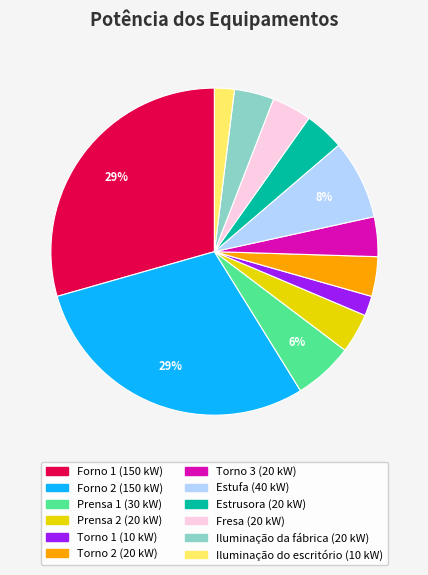

Is there a majority slice in this chart?

No